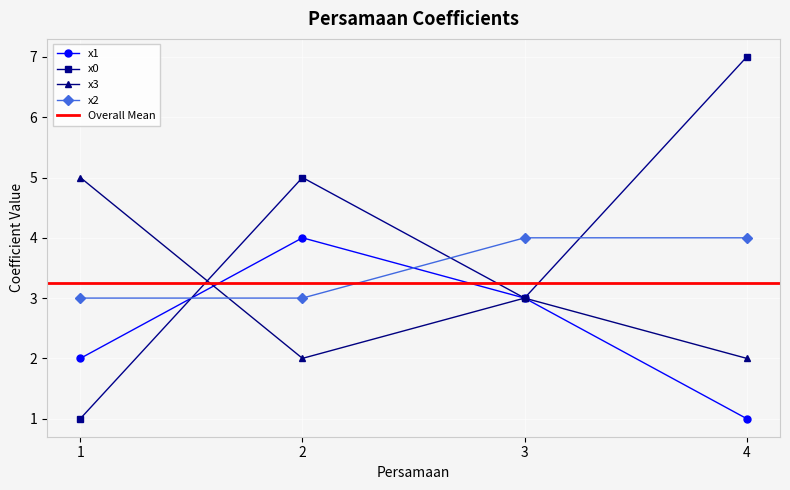

Which category has the lowest value in the x1 series?

4